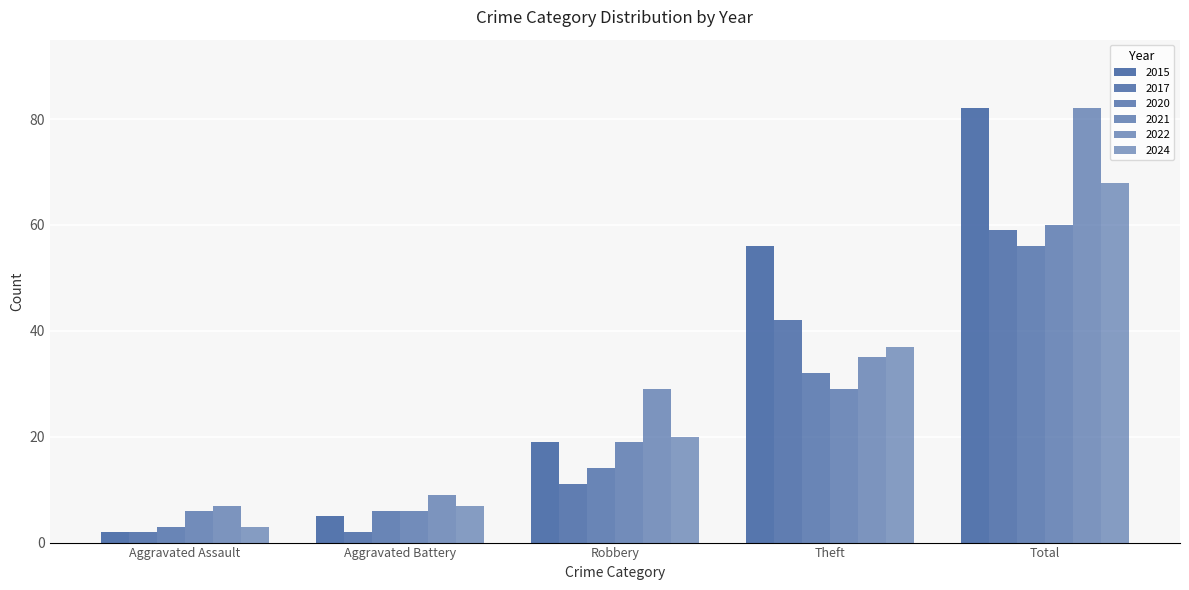

How many distinct data groups are displayed?

6